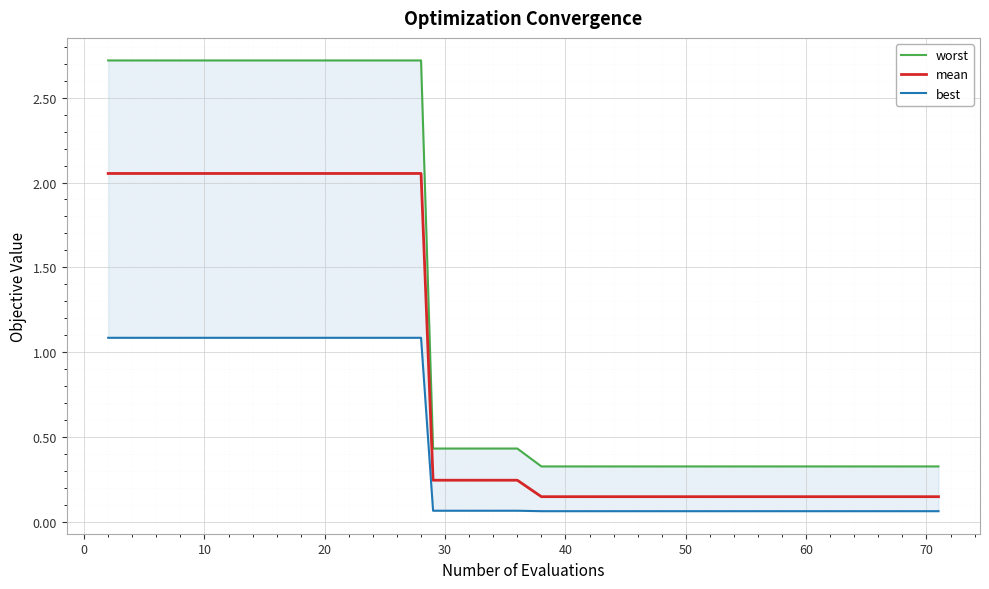

True or false: worst has more than 0 interior local peaks.

False